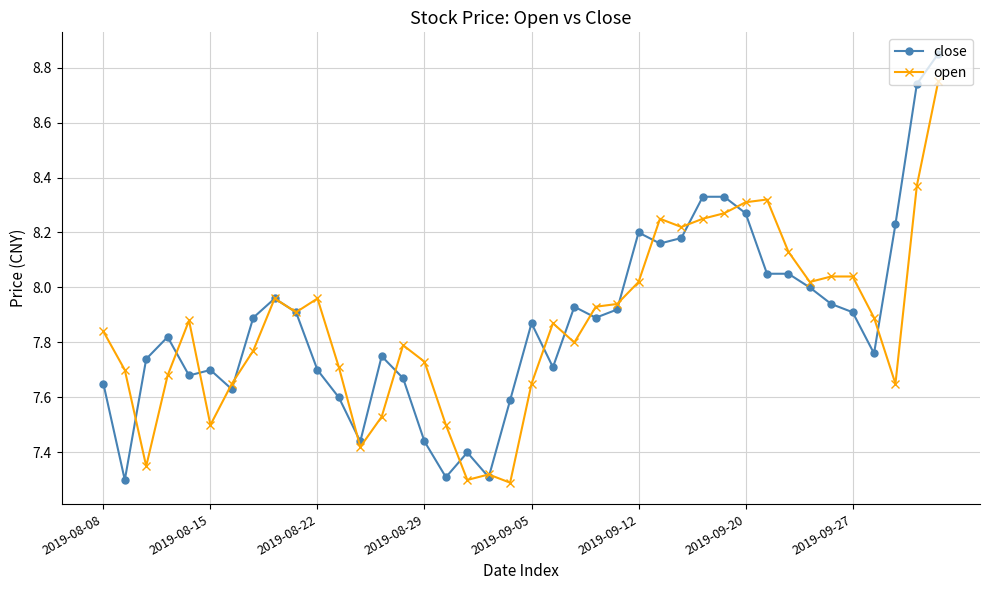

Count the number of categories in the chart.

40